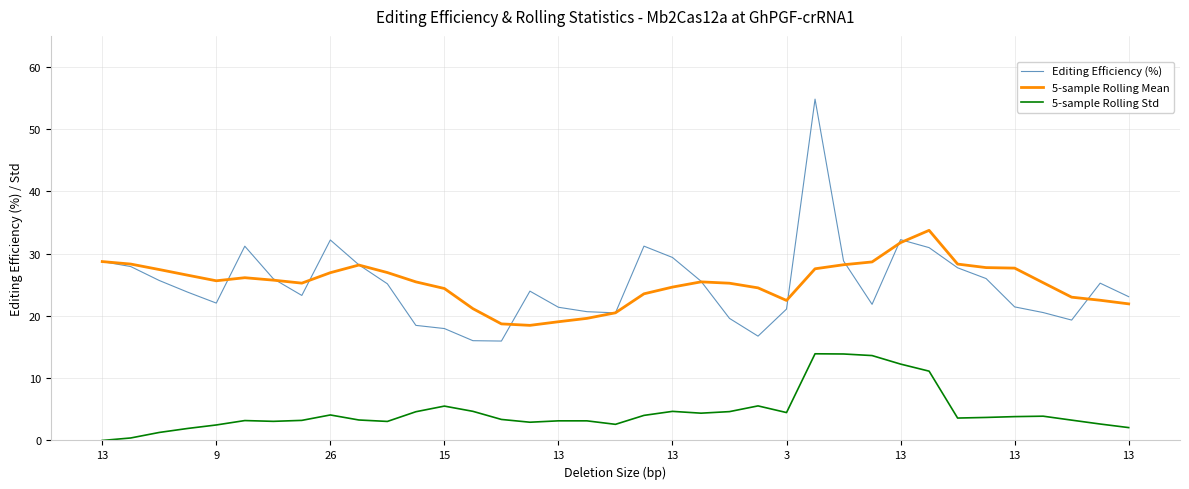

Does the chart display data point markers on the line(s)?

No